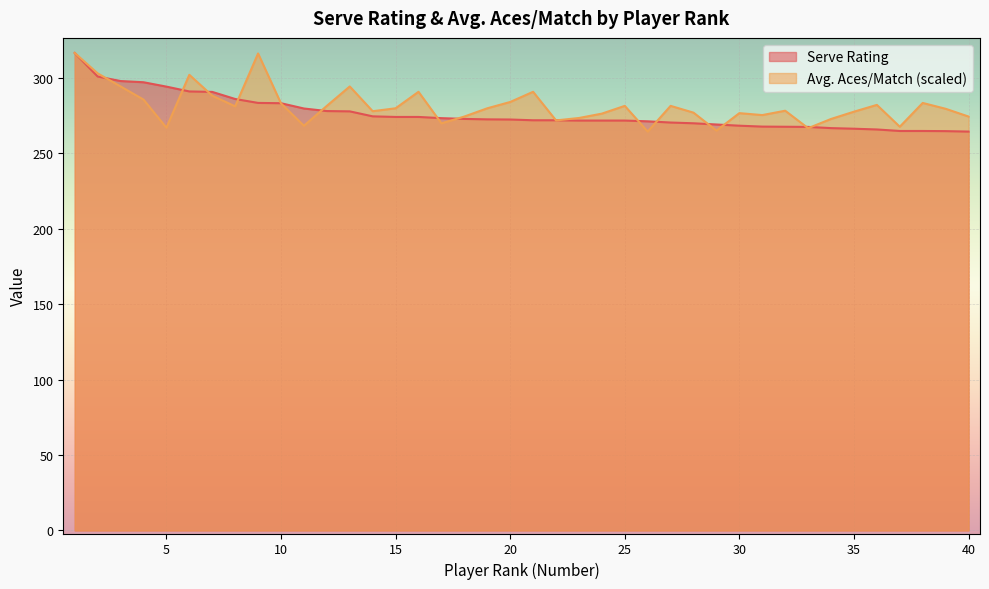

Reading left to right, transcribe all the data shown in this chart.

Serve Rating: 1=316.5	2=300.9	3=297.9	4=297.1	5=294.2	6=291.0	7=290.7	8=286.0	9=283.4	10=283.2	11=279.7	12=278.0	13=277.8	14=274.5	15=274.1	16=274.1	17=273.3	18=272.8	19=272.5	20=272.4	21=271.9	22=271.9	23=271.7	24=271.7	25=271.7	26=271.2	27=270.4	28=269.9	29=269.1	30=268.3	31=267.7	32=267.6	33=267.5	34=266.7	35=266.3	36=265.8	37=264.8	38=264.8	39=264.7	40=264.4
Avg. Aces/Match: 1=316.5	2=303.0	3=294.3	4=285.6	5=267.0	6=302.0	7=288.2	8=281.1	9=316.2	10=283.1	11=268.3	12=281.4	13=294.3	14=277.9	15=279.8	16=290.8	17=269.9	18=274.4	19=279.8	20=284.0	21=290.8	22=271.8	23=273.4	24=276.3	25=281.4	26=264.4	27=281.4	28=276.9	29=265.0	30=276.6	31=275.3	32=278.2	33=266.7	34=272.8	35=277.6	36=282.1	37=267.6	38=283.4	39=279.5	40=274.4